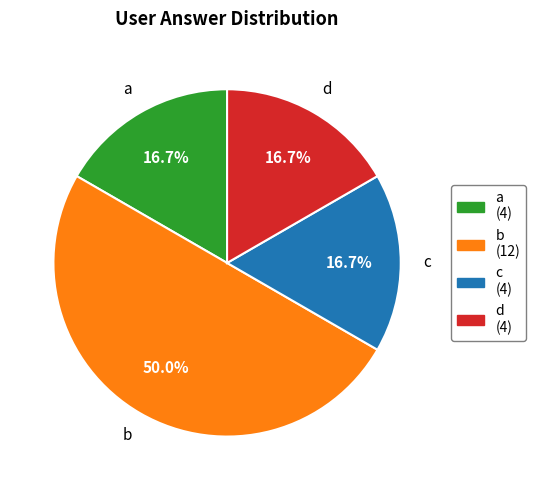

Is a (4) the majority of the pie?

No